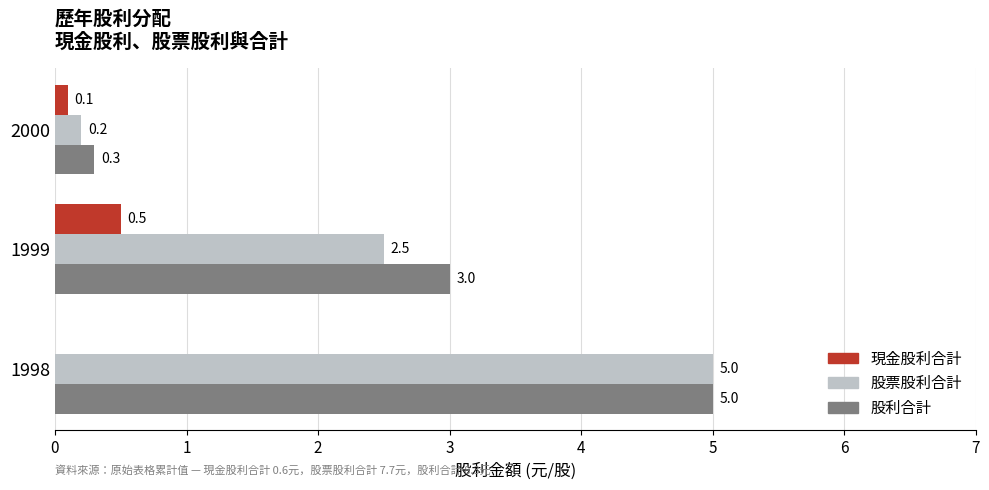

What is the sum of all 股利合計 values?

8.3